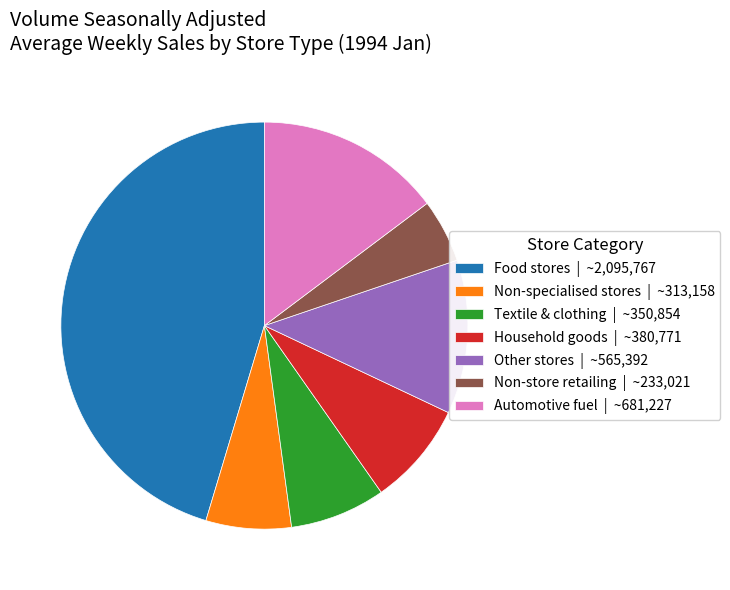

Which slice is the smallest?

Non-store retailing | ~233,021